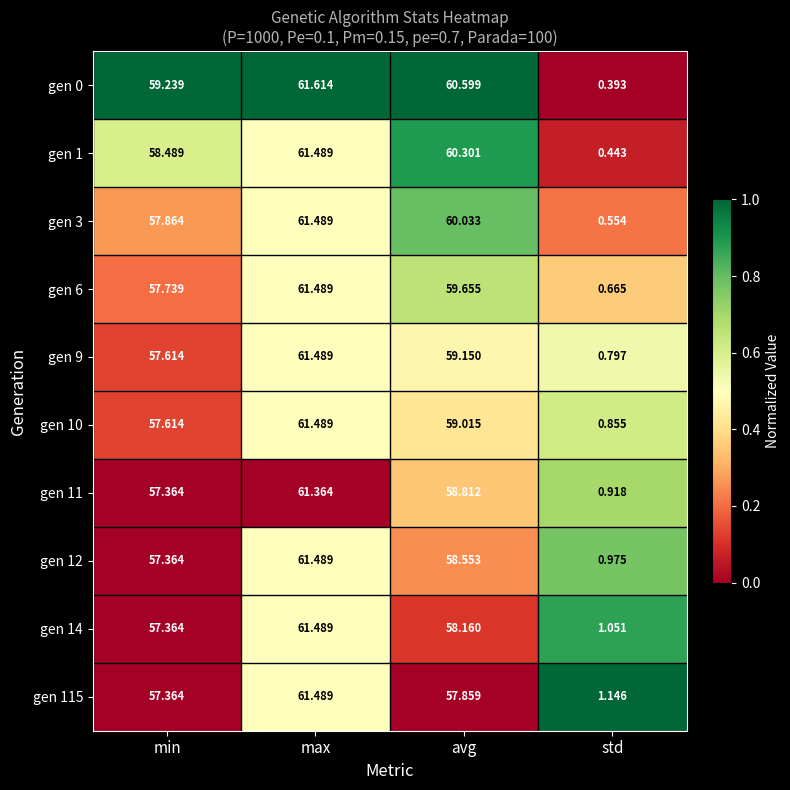

Which label corresponds to the smallest value in the chart?

std